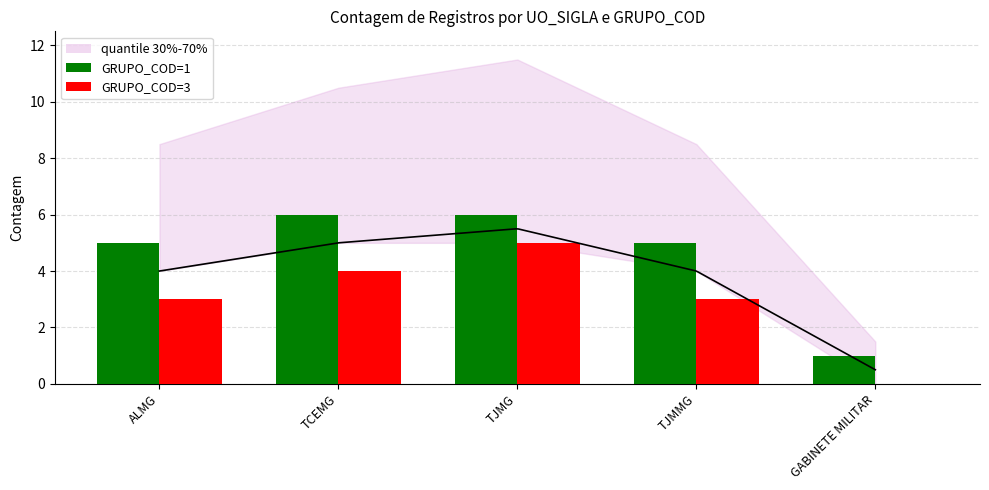

Which category has the highest value in the GRUPO_COD=3 series?

TJMG